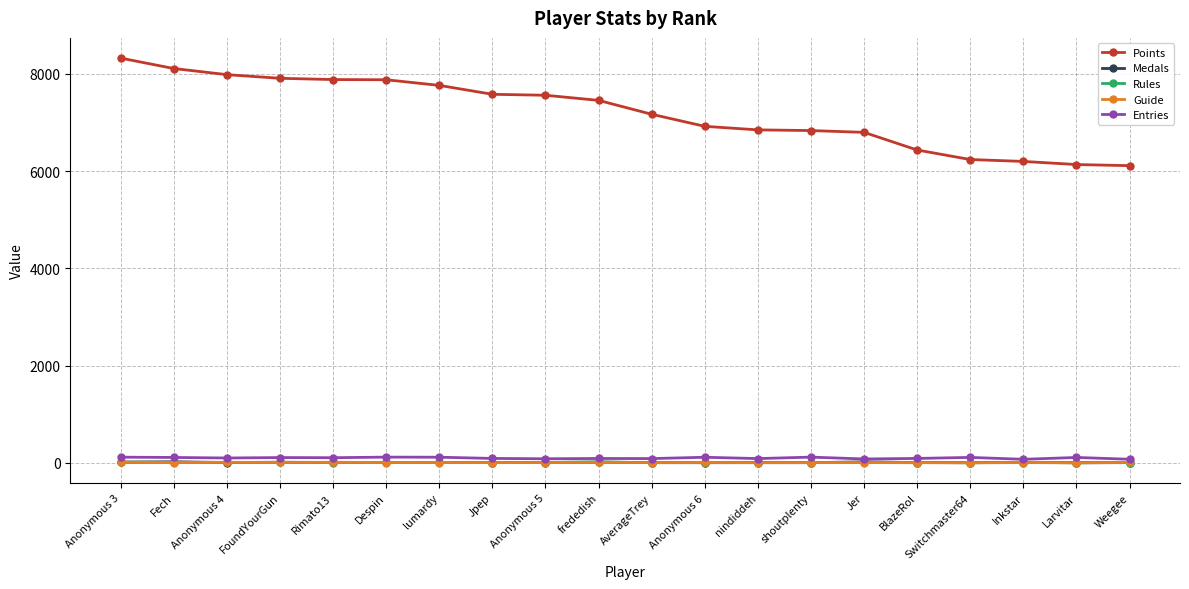

What is the label of the 17th point from the right?

FoundYourGun